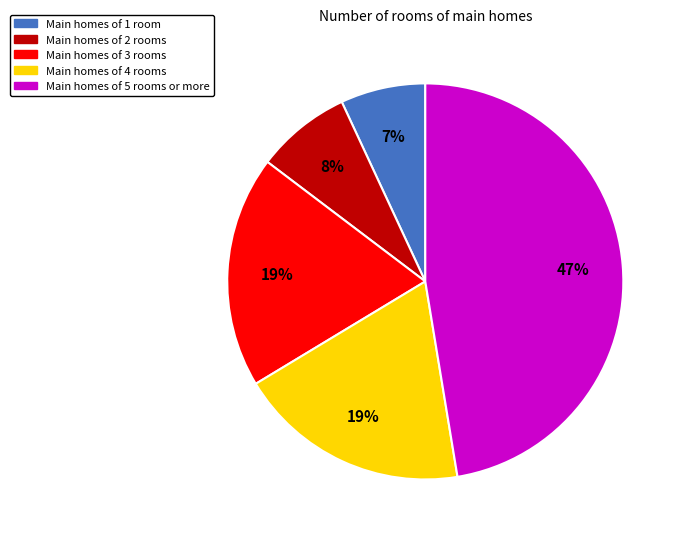

To the nearest percent, what is the average slice percentage?

20%